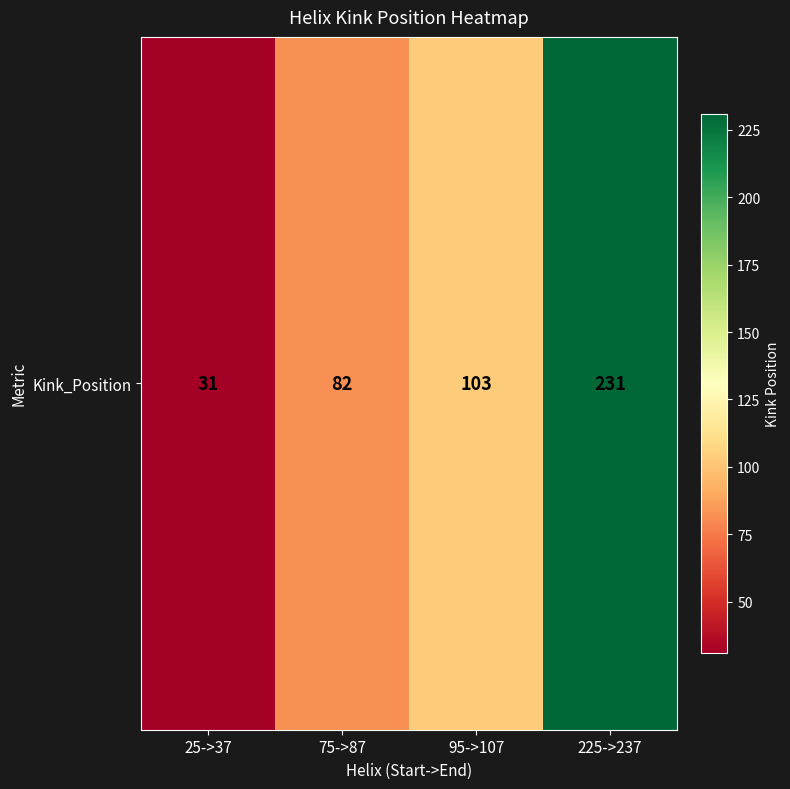

Is it true that the value at 75->87 is 82?

True